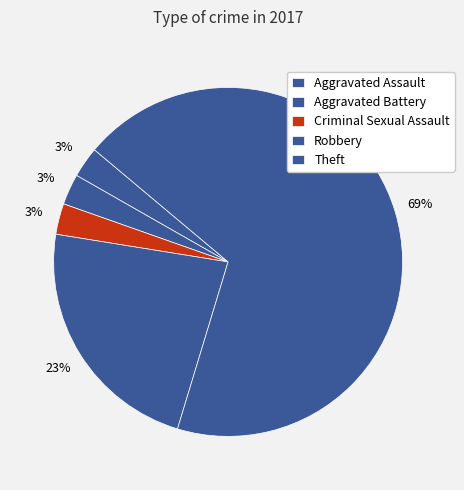

What is the total percentage of Aggravated Assault and Aggravated Battery?

5.7%